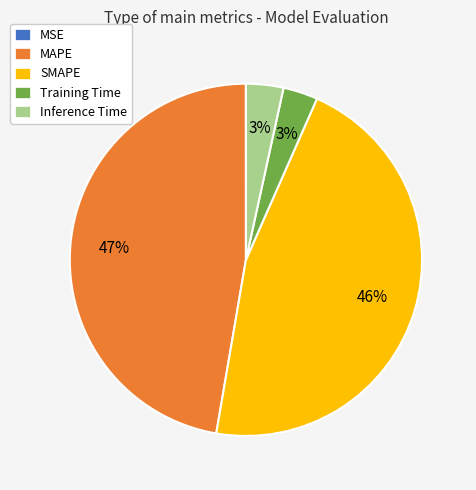

To the nearest percent, what is the combined percentage of Inference Time and MAPE?

51%